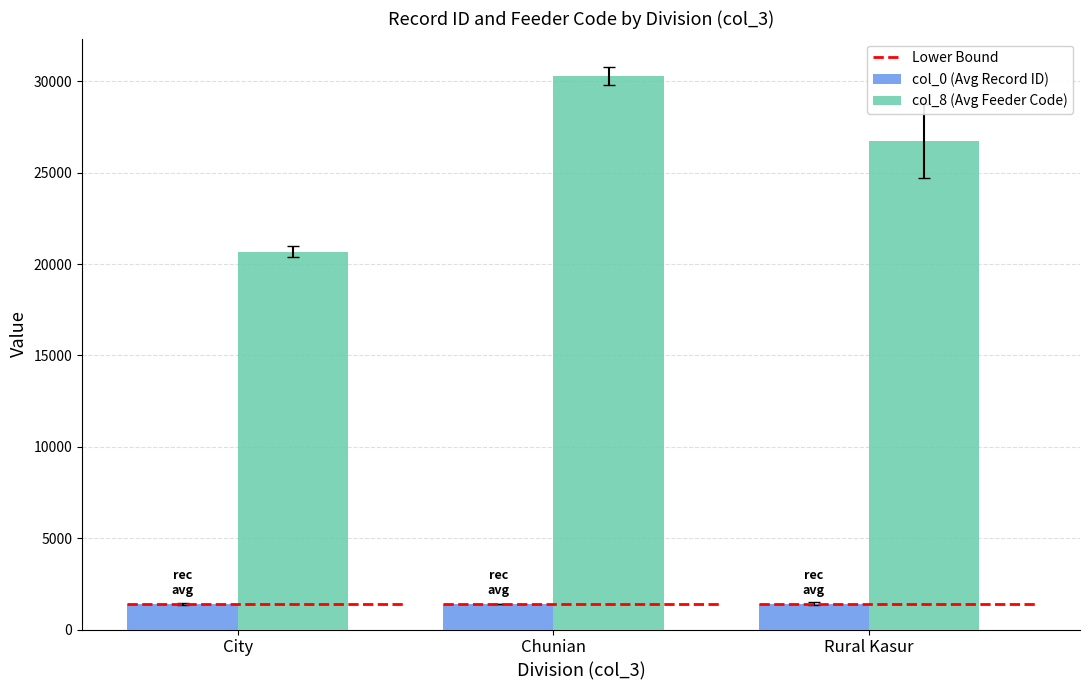

How many data points does each series have?

3